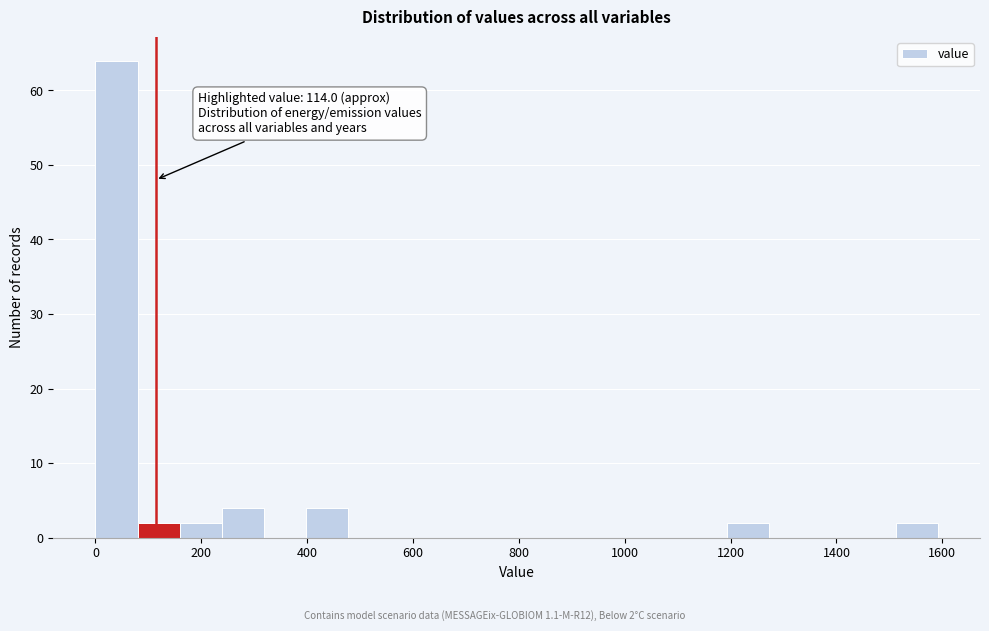

Around what value on the x-axis is the tallest bar? Give the approximate position of its centre, as read against the axis.

40